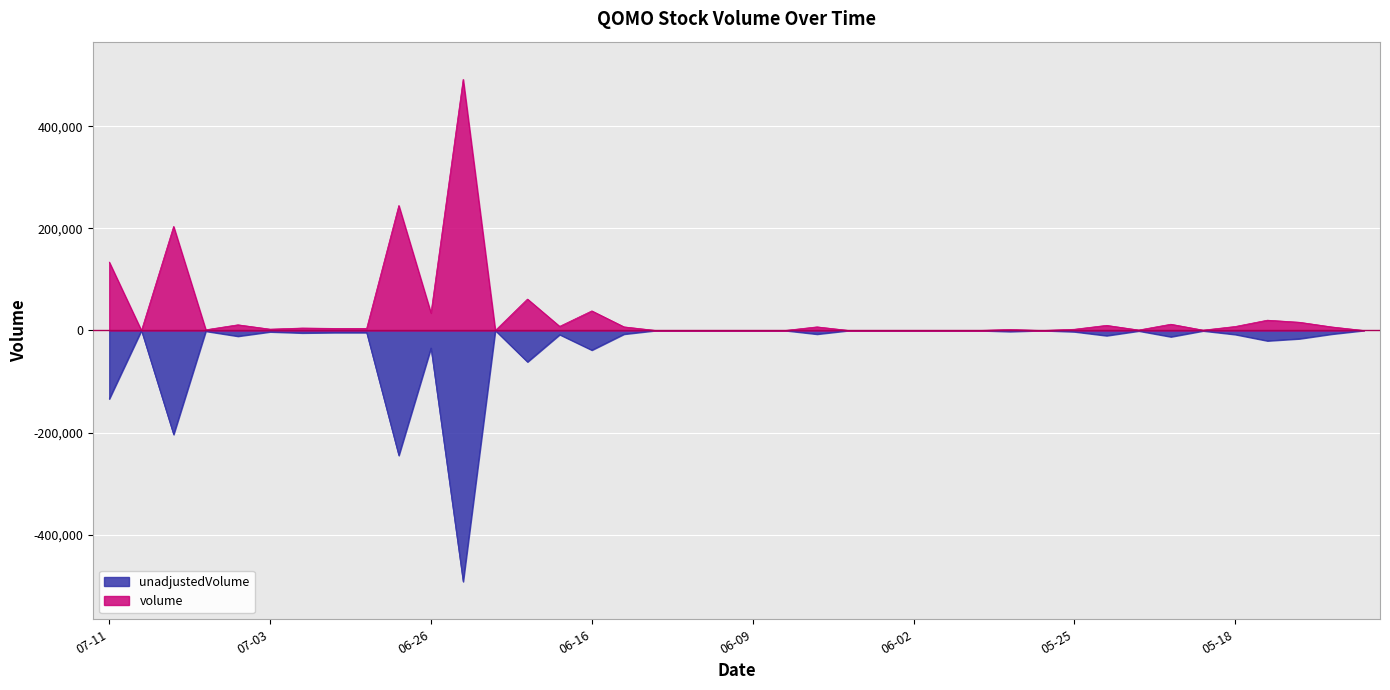

Which series has the largest total across all categories?

volume